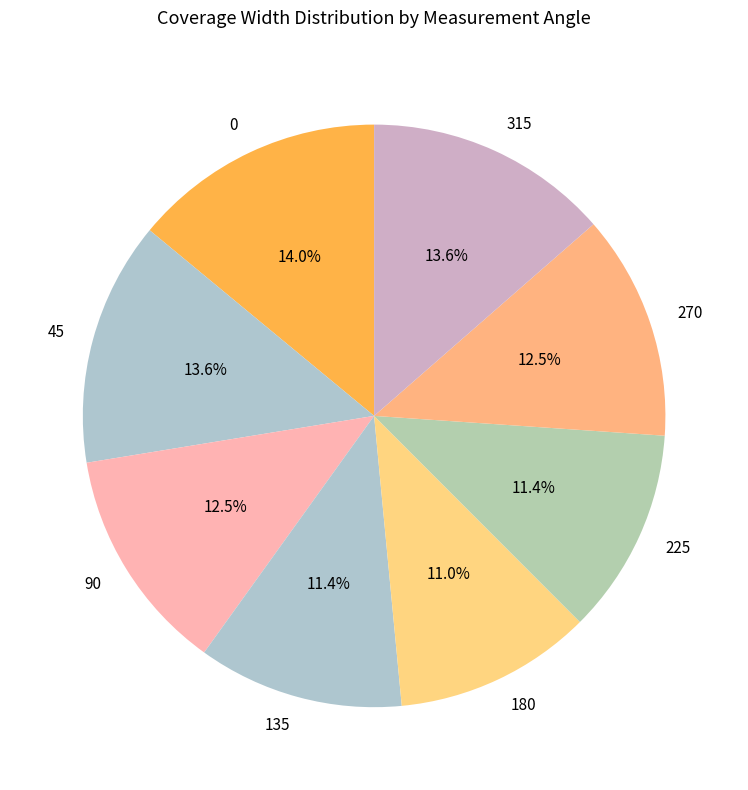

What portion of the pie excludes 270?

87.5%